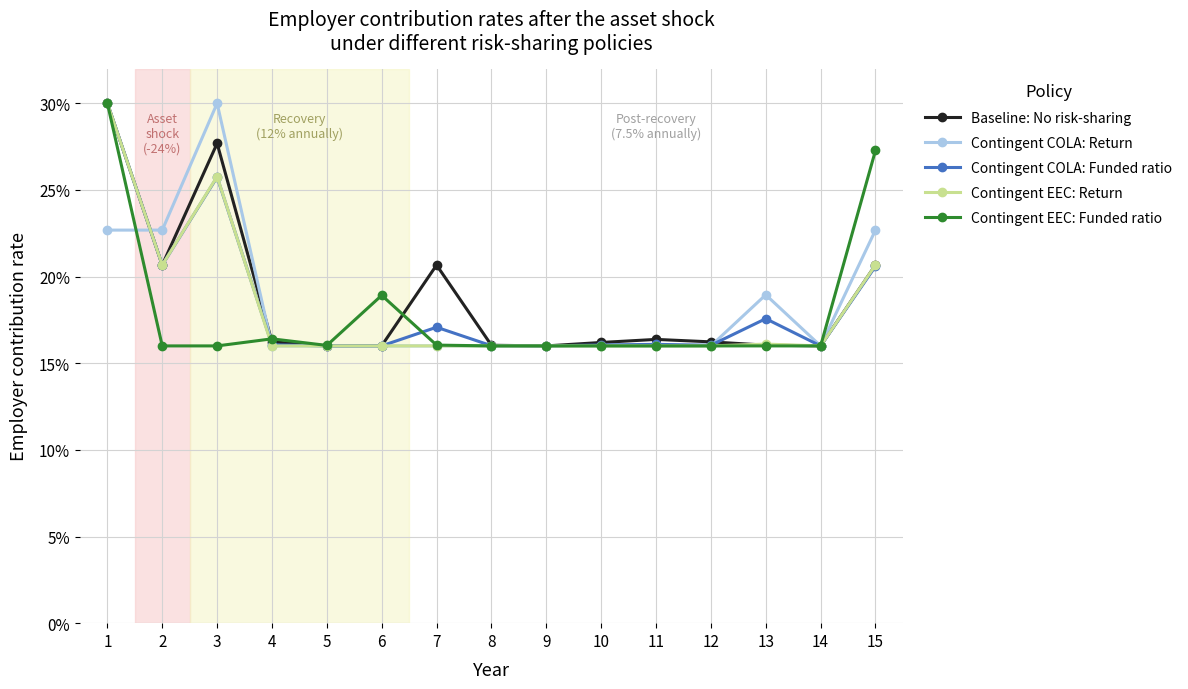

At which category does Baseline: No risk-sharing reach its first local peak?

3